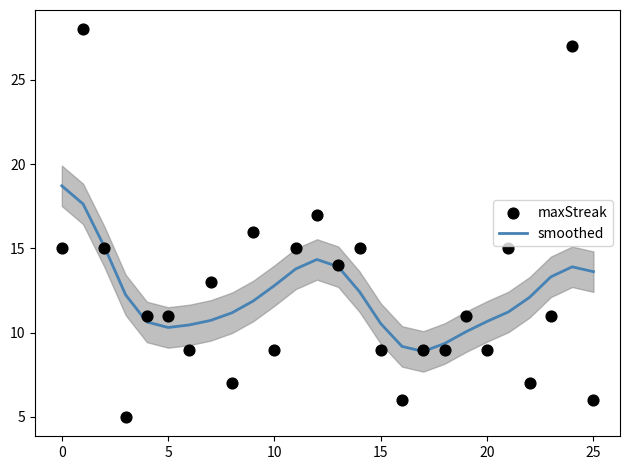

What is the highest value of the smoothed series?

18.7